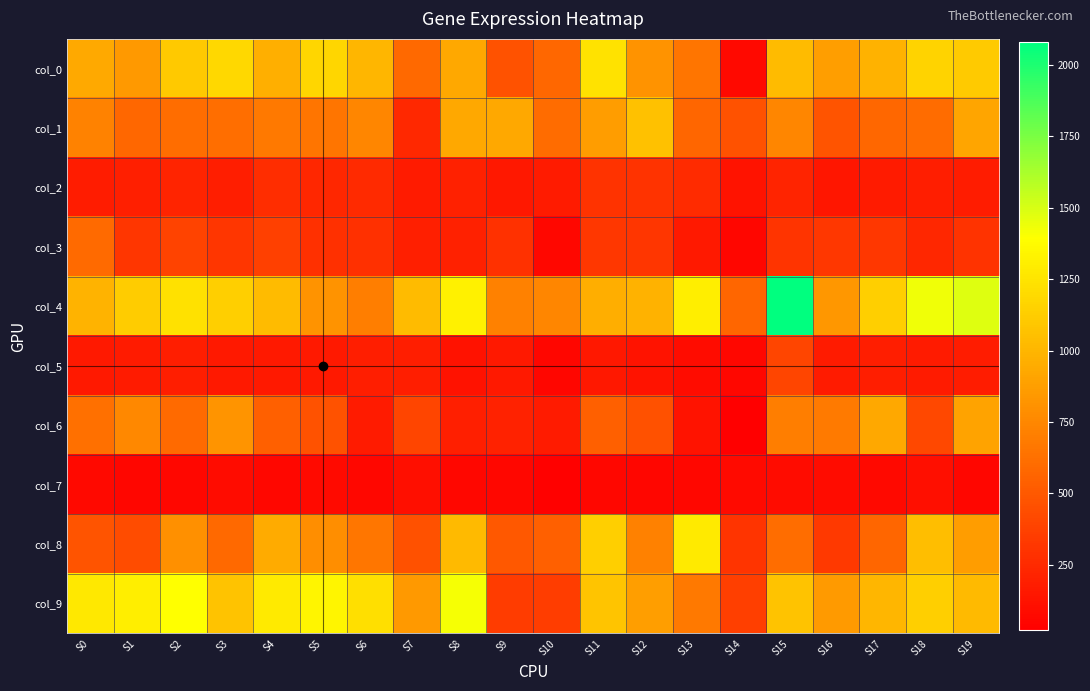

Between S11 and S14, which series saw the biggest shift?

col_0